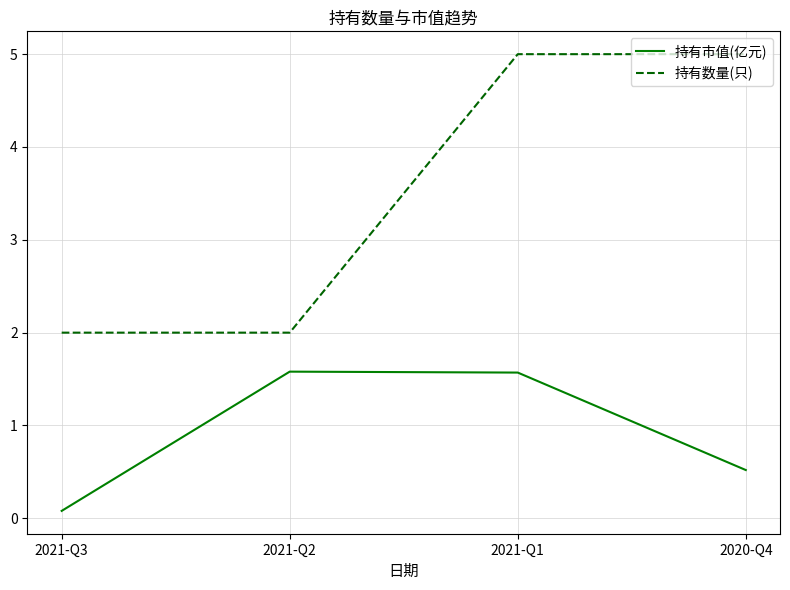

How many values in the 持有市值(亿元) series exceed 1?

2